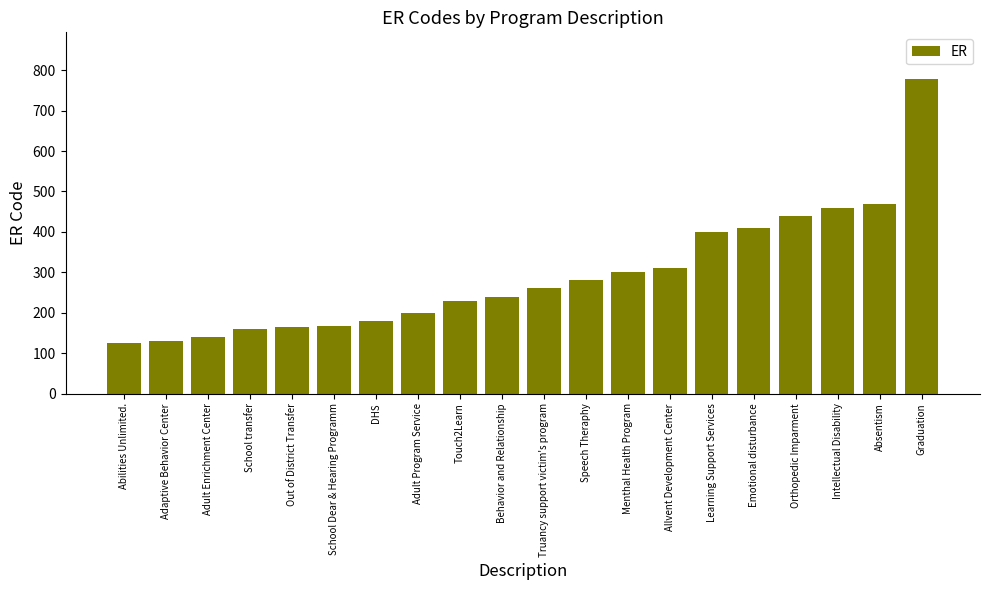

What is the value of the 10th bar from the left?

240